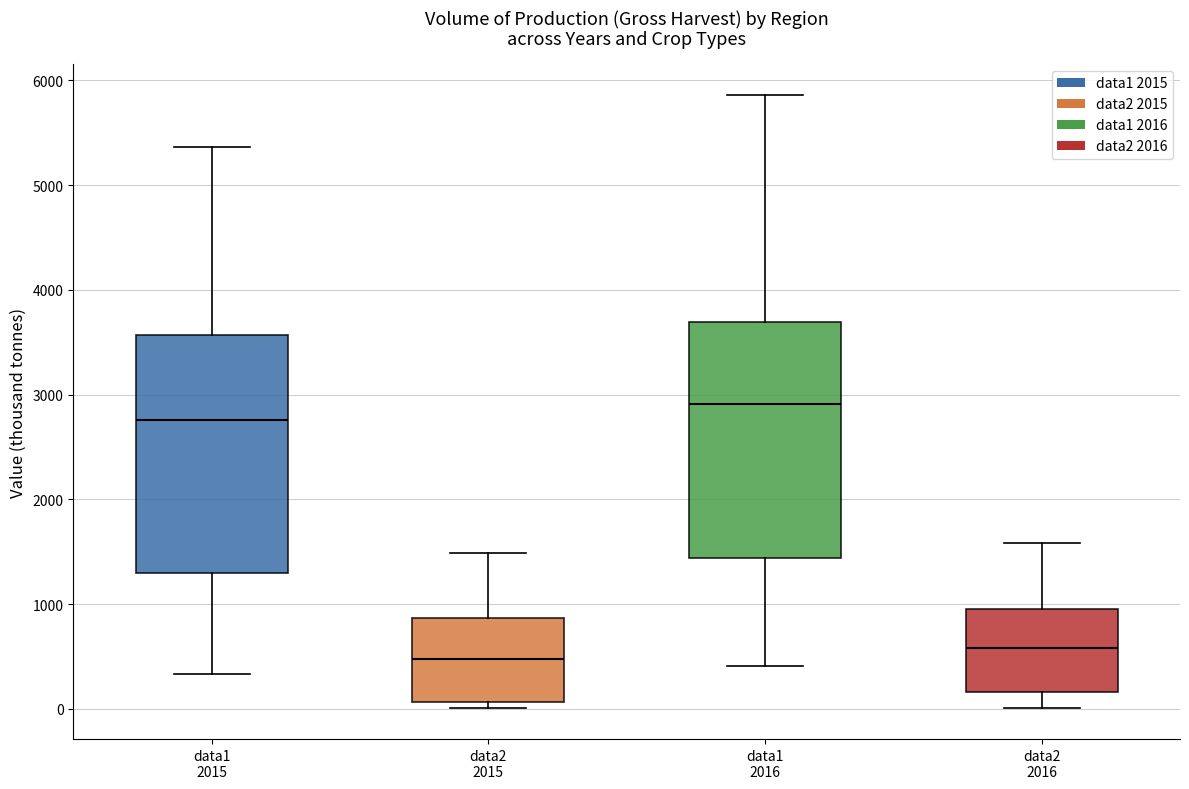

Reading left to right, transcribe this box plot: for each box, give where its median line is, the range the box spans, and where its two whiskers end, as read against the y-axis. The values are not printed on the chart, so give them approximately, as read against the axis.

data1 2015: median 2800, box 1300 to 3600, whiskers 300 to 5400
data2 2015: median 500, box 100 to 900, whiskers 0 to 1500
data1 2016: median 2900, box 1400 to 3700, whiskers 400 to 5900
data2 2016: median 600, box 200 to 1000, whiskers 0 to 1600